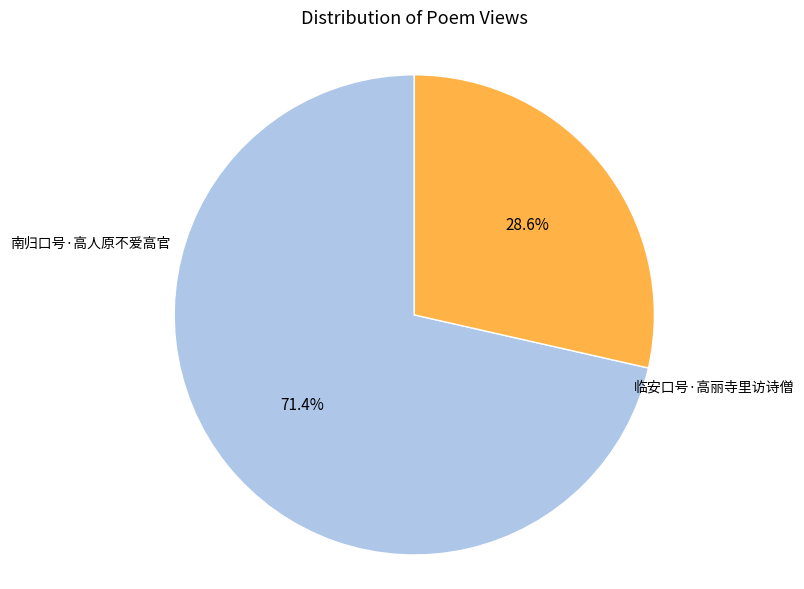

Is there a majority slice in this chart?

Yes